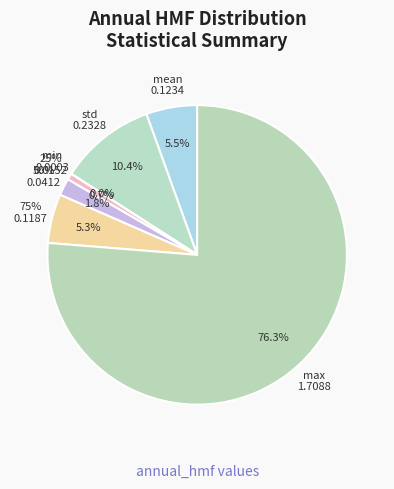

Combined, what portion of the pie is 50% and 75%?

7.1%